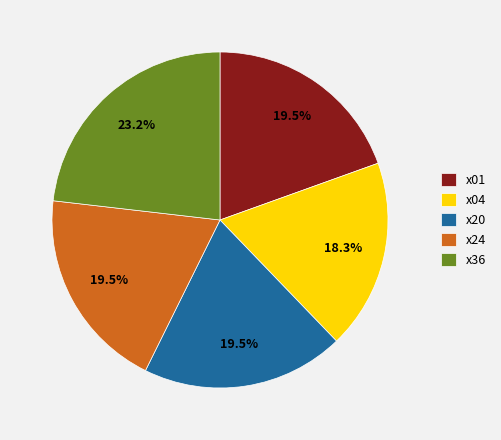

What percentage is NOT represented by x24?

80.5%